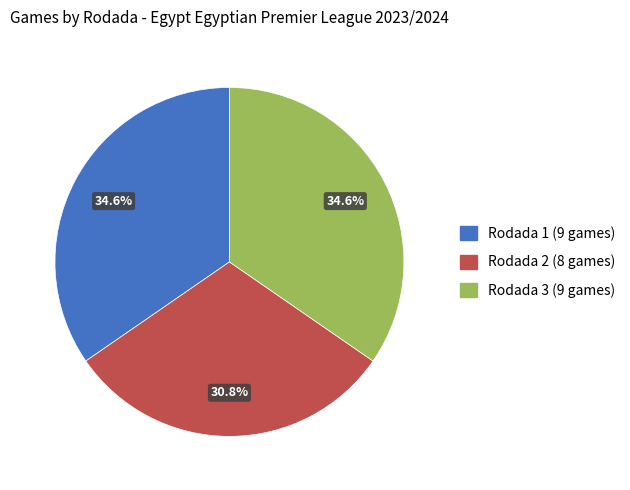

What portion of the pie excludes Rodada 2?

69.2%